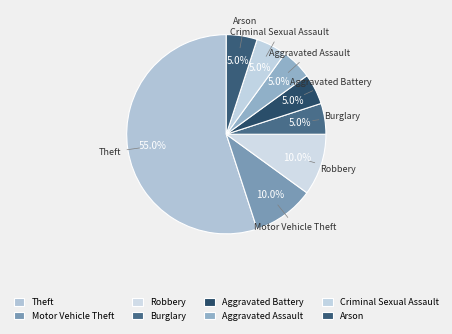

How many segments does this pie chart have?

8